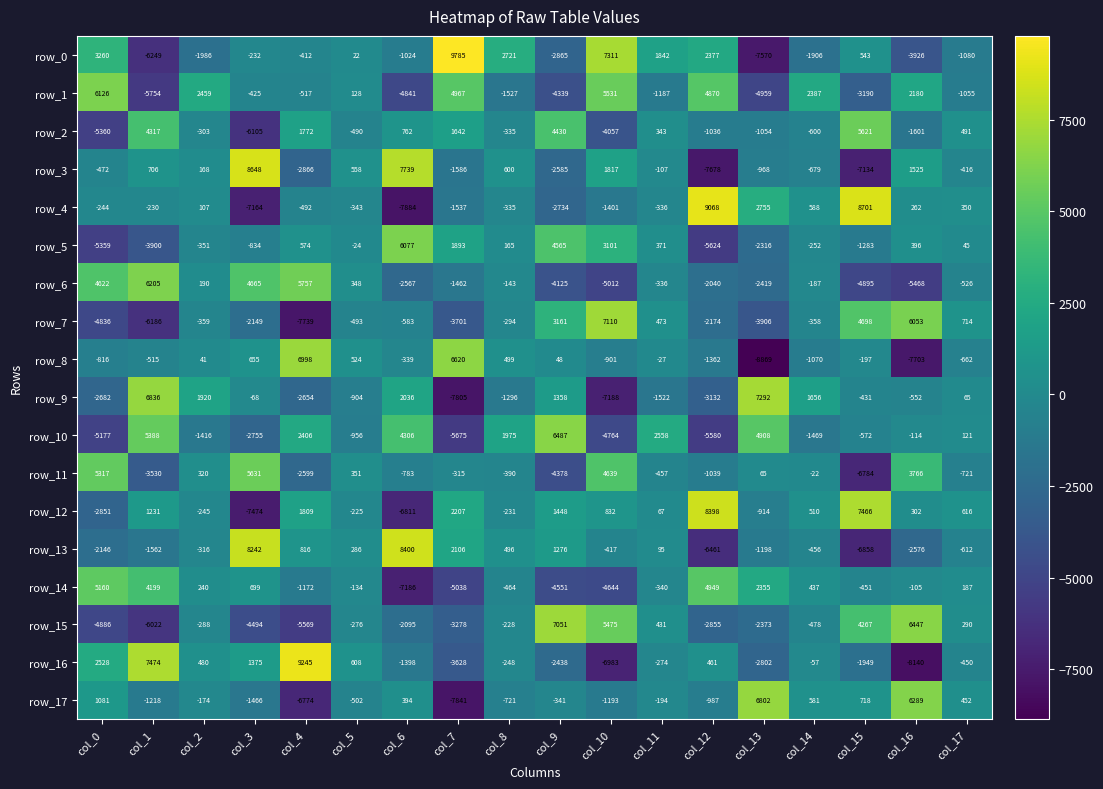

True or false: row_0 has a value of -2600 at col_14.

False